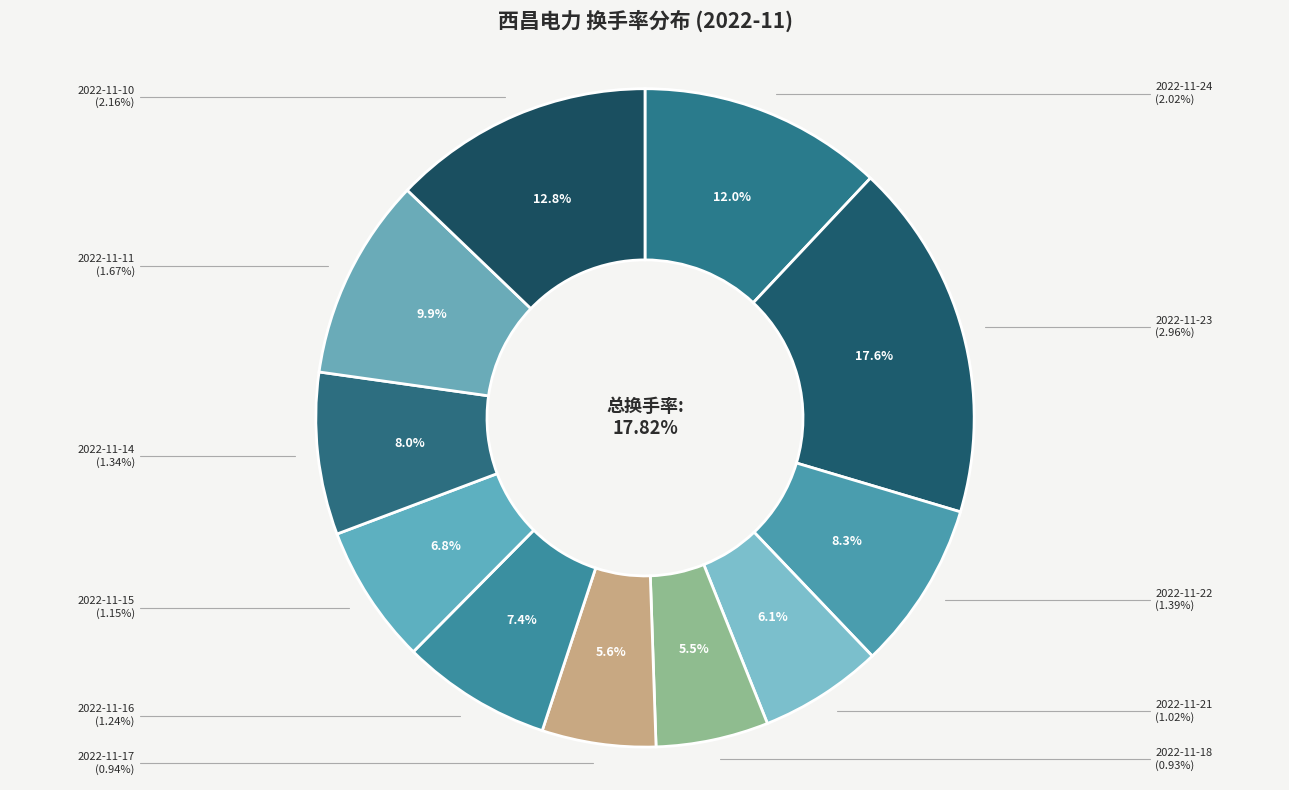

To the nearest percent, what is the average slice percentage?

9%